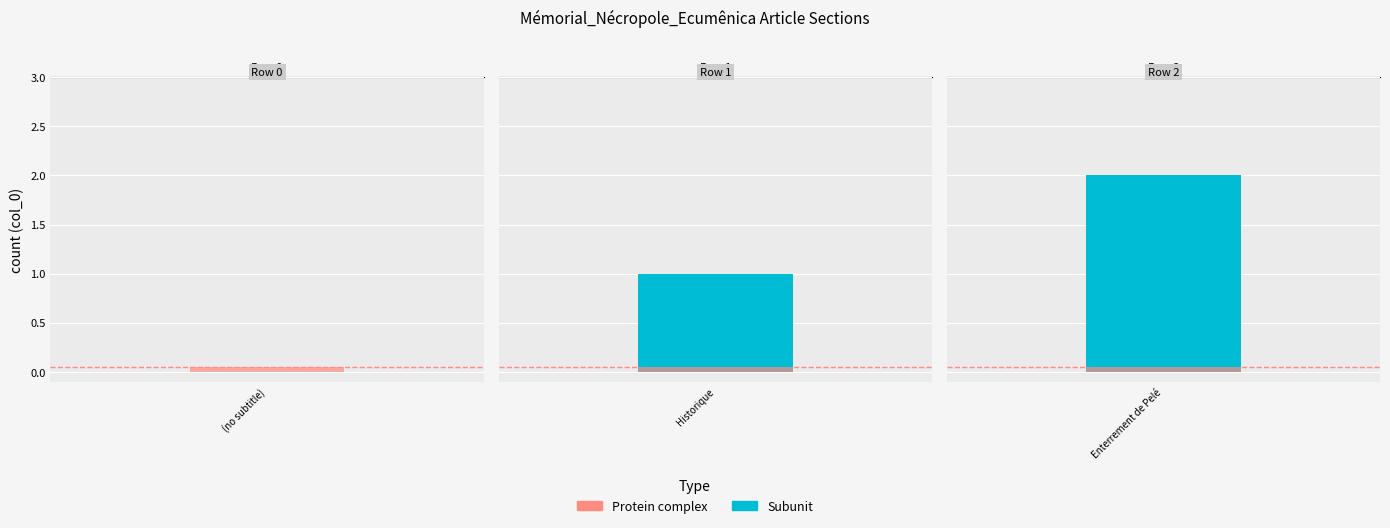

The chart shows a value of 1 at Row 2. True or false?

False